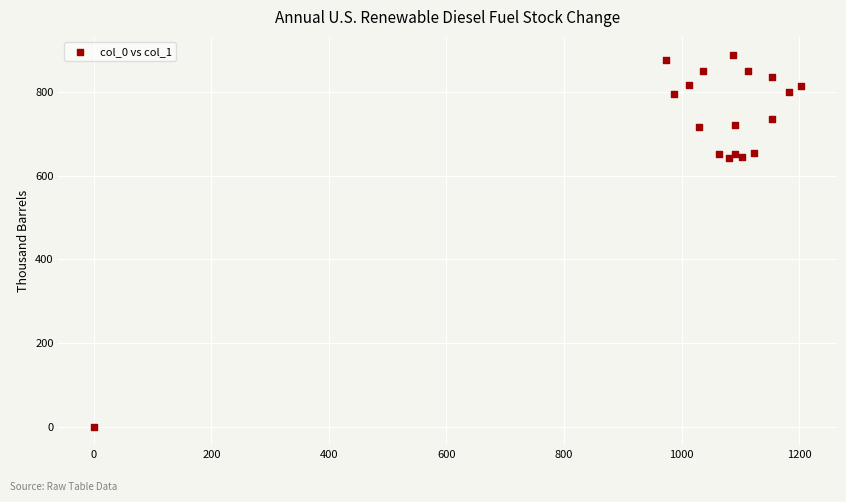

What is the range of Y values (max minus min)?

887.6